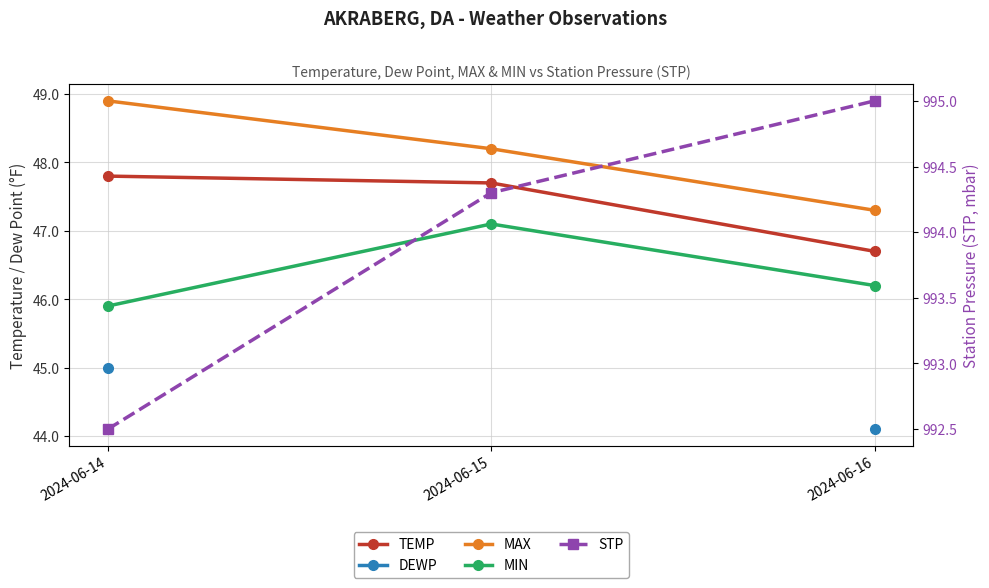

What is the sum of the STP values at 2024-06-15 and 2024-06-16?

1989.3